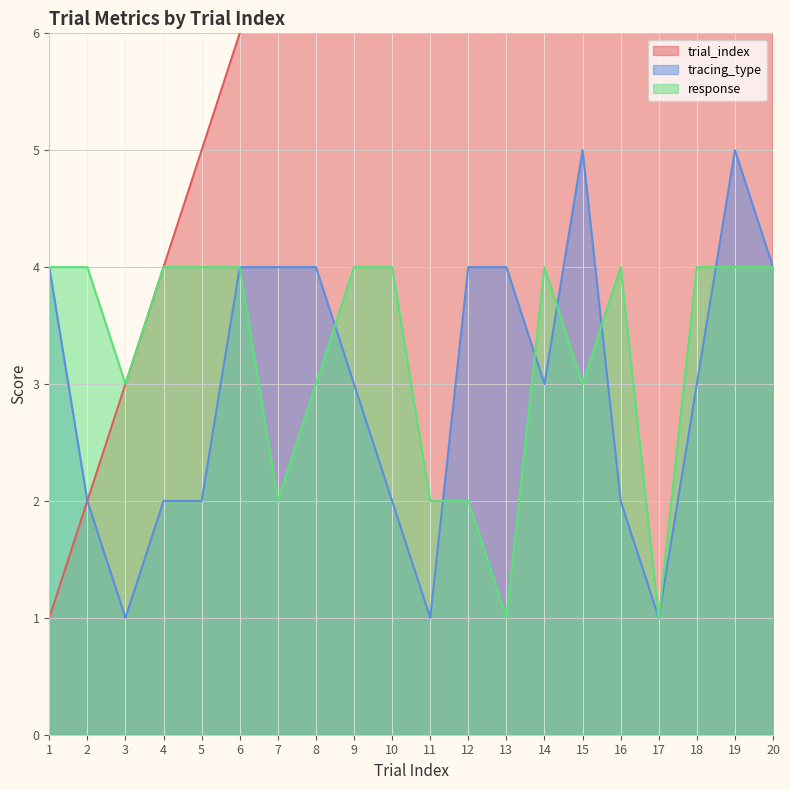

Count the number of categories in the chart.

20